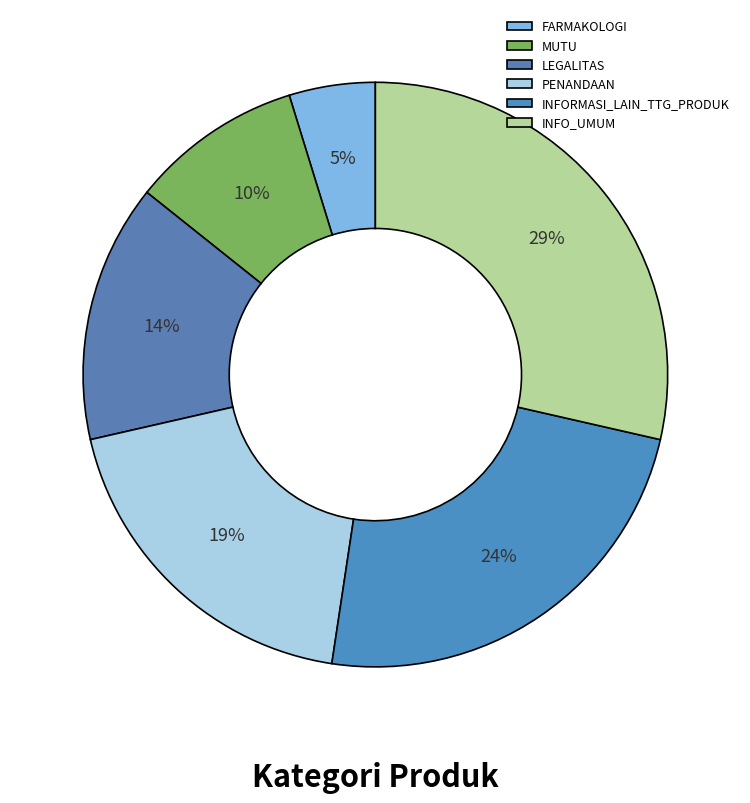

Is there a majority slice in this chart?

No